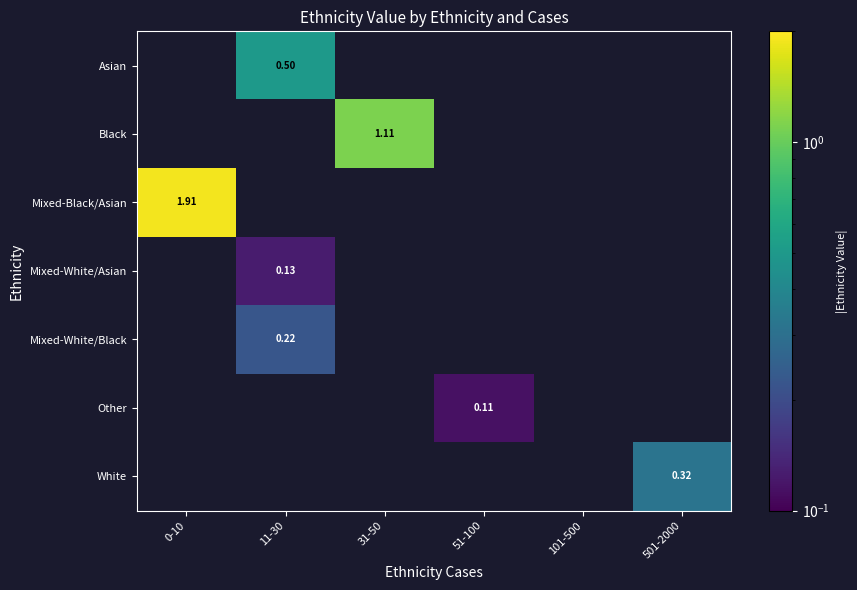

How many values in Mixed-Black/Asian are above zero?

1